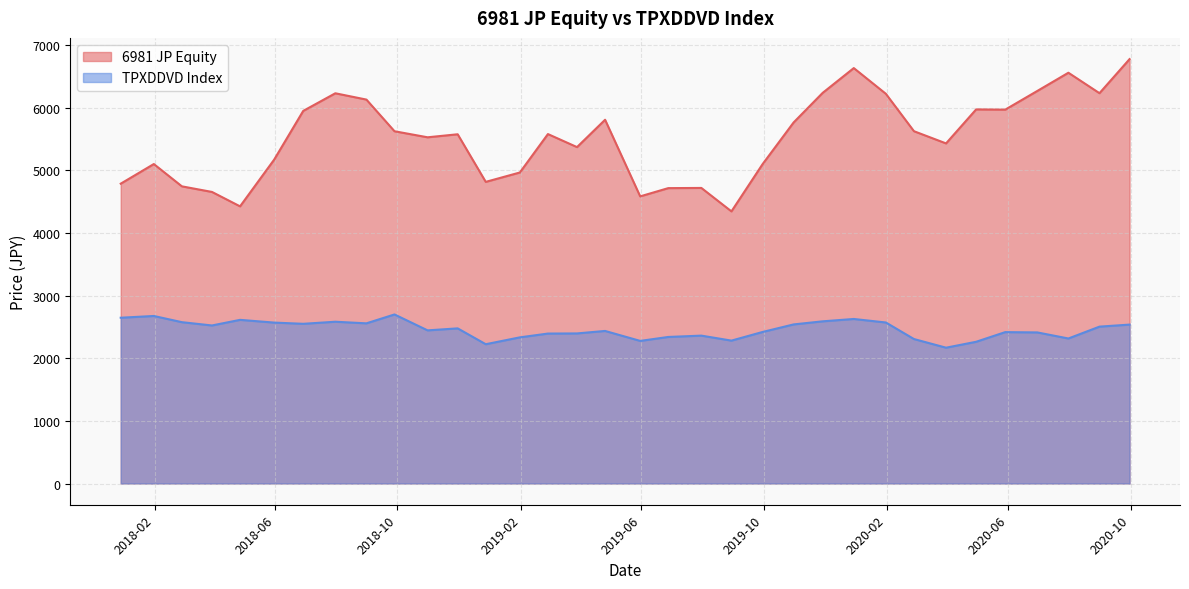

What is the difference between the second highest and second lowest values in the 6981 JP Equity series?

2206.6